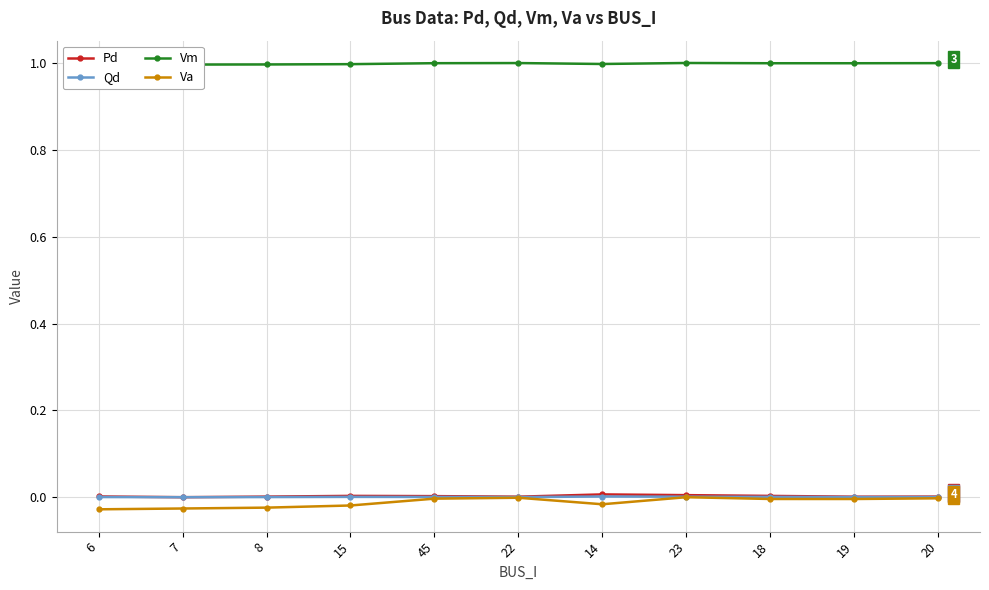

In Qd, how many points are higher than both neighbors (excluding endpoints)?

2